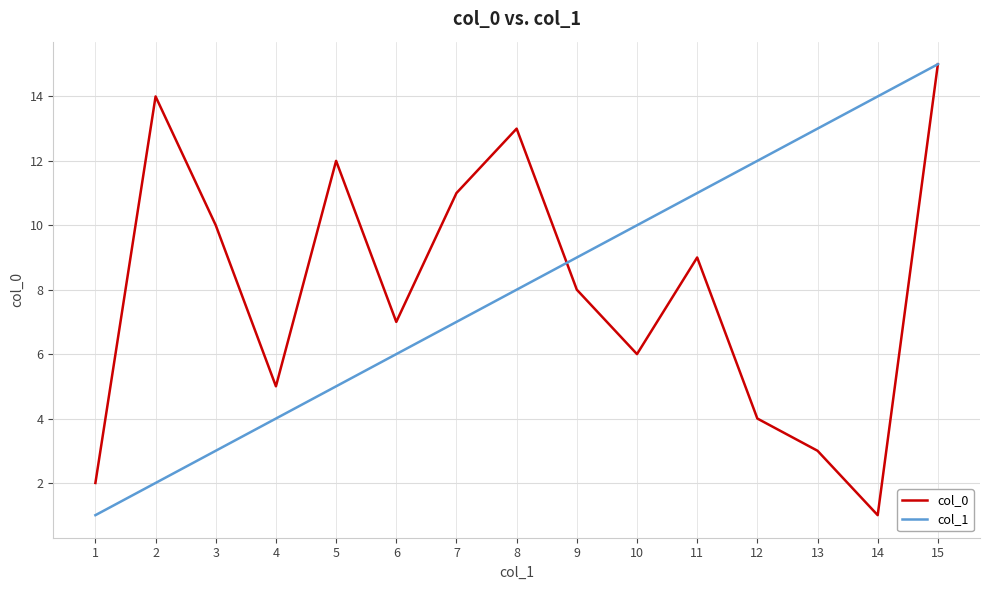

Where do col_0 and col_1 first cross each other?

8 and 9